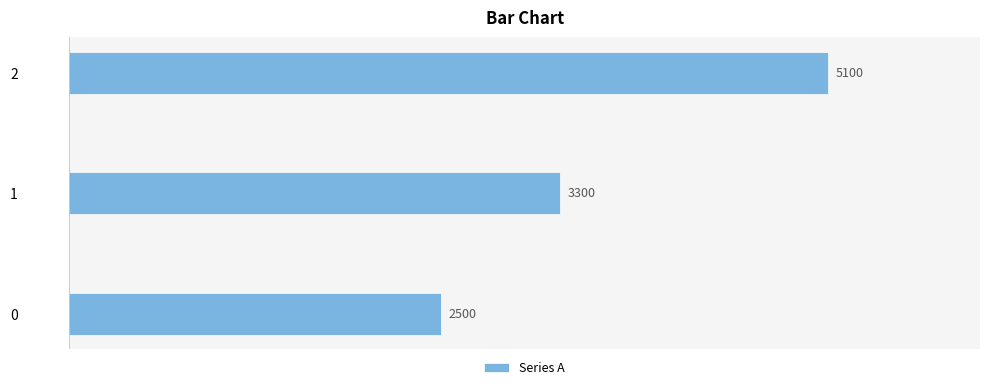

Is it true that the value at 0 is 2500?

True